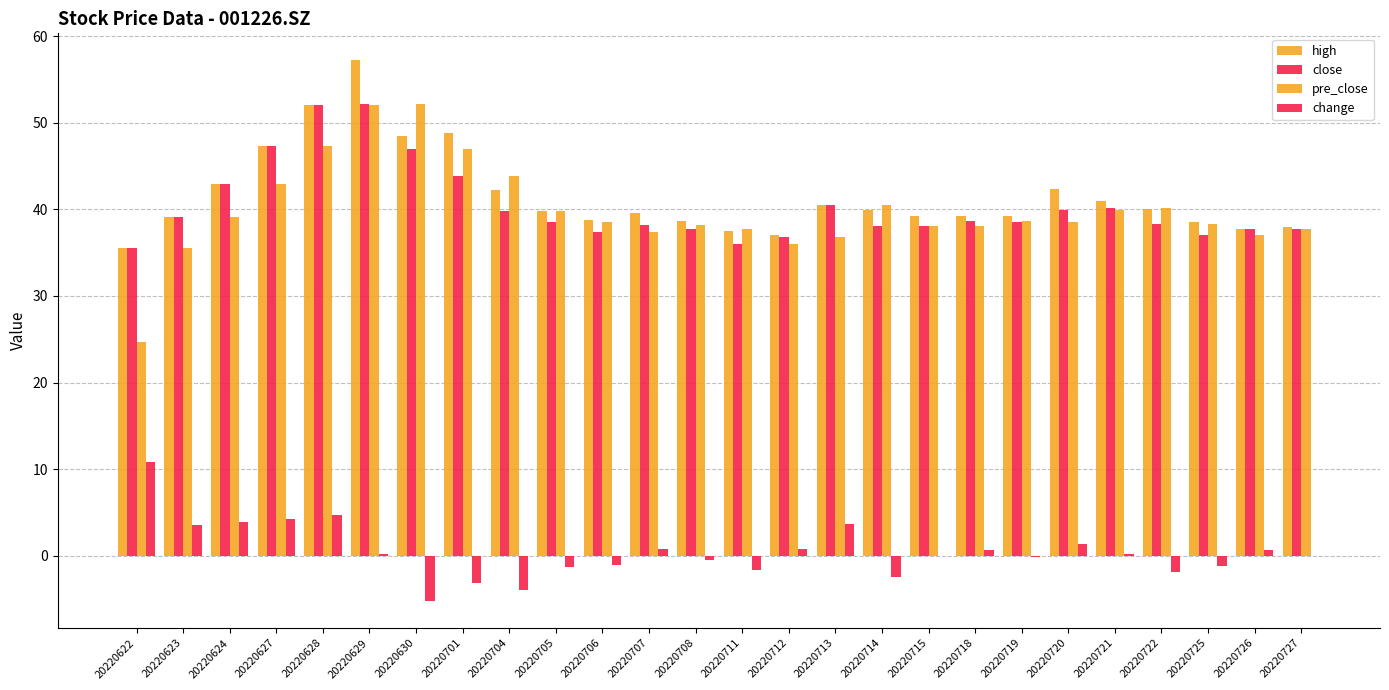

Reading left to right, extract all data points from this chart.

high: 35.5	39.1	43.0	47.3	52.0	57.2	48.5	48.8	42.3	39.8	38.8	39.5	38.7	37.5	37.0	40.5	40.0	39.2	39.2	39.2	42.3	41.0	40.0	38.5	37.8	38.0
close: 35.5	39.1	43.0	47.3	52.0	52.2	47.0	43.8	39.8	38.5	37.4	38.2	37.7	36.0	36.9	40.5	38.1	38.0	38.7	38.5	39.9	40.1	38.2	37.1	37.7	37.7
pre_close: 24.7	35.5	39.1	43.0	47.3	52.0	52.2	47.0	43.8	39.8	38.5	37.4	38.2	37.7	36.0	36.9	40.5	38.1	38.0	38.7	38.5	39.9	40.1	38.2	37.1	37.7
change: 10.8	3.5	3.9	4.3	4.7	0.2	-5.2	-3.1	-4.0	-1.3	-1.1	0.8	-0.5	-1.7	0.8	3.7	-2.5	-0.1	0.7	-0.2	1.4	0.2	-1.9	-1.2	0.6	-0.0